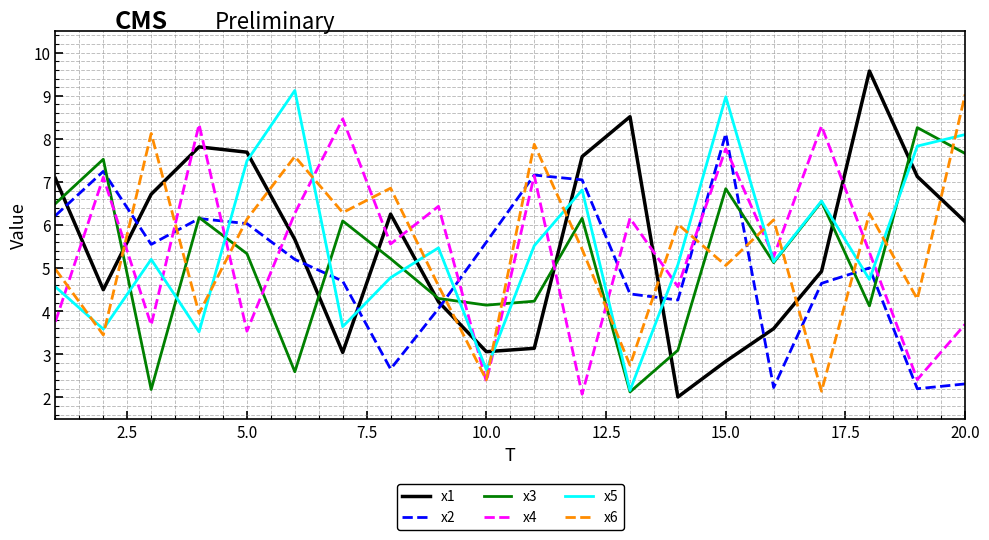

Which series has the largest range (max minus min)?

x1